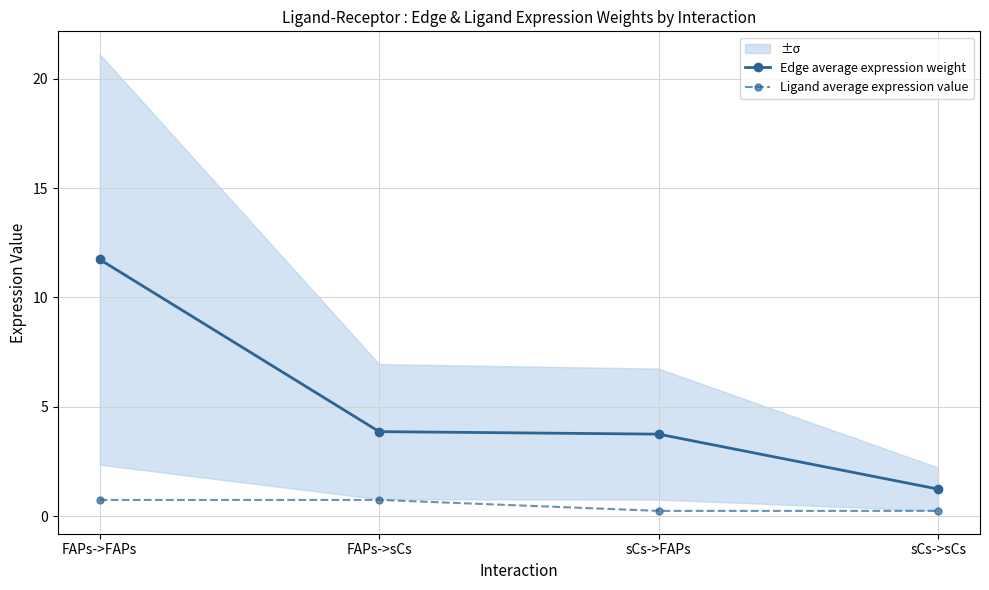

True or false: Edge average expression weight and Ligand average expression value cross at least once.

False